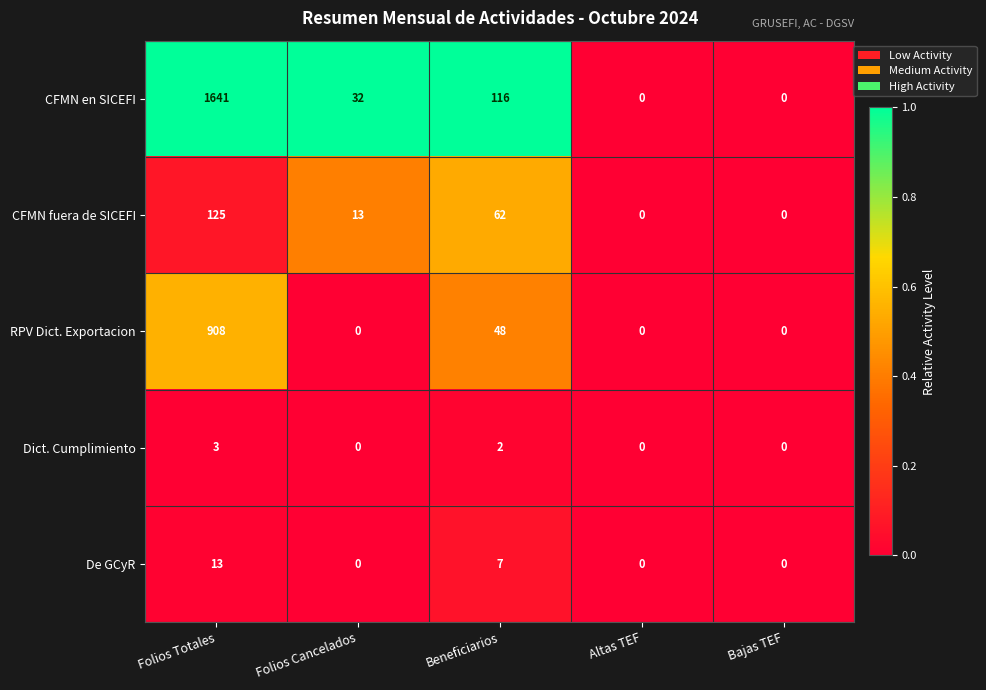

What is the maximum value for CFMN en SICEFI?

1641